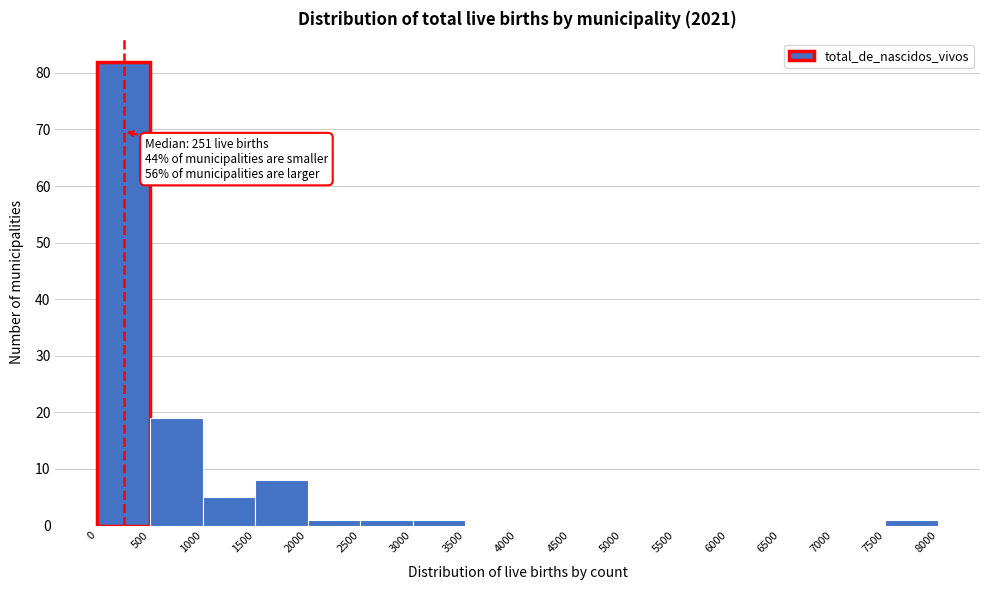

Which range on the x-axis has the tallest bar?

0 to 500